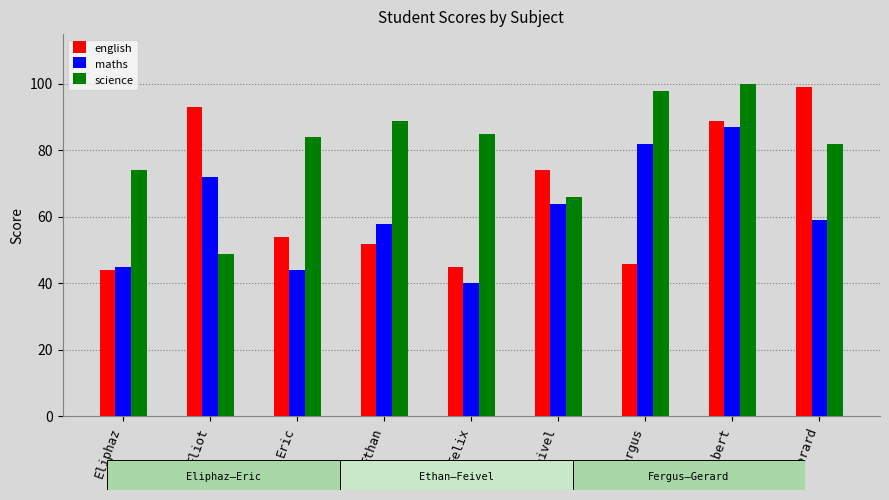

What is the label of the 4th bar from the right?

Feivel